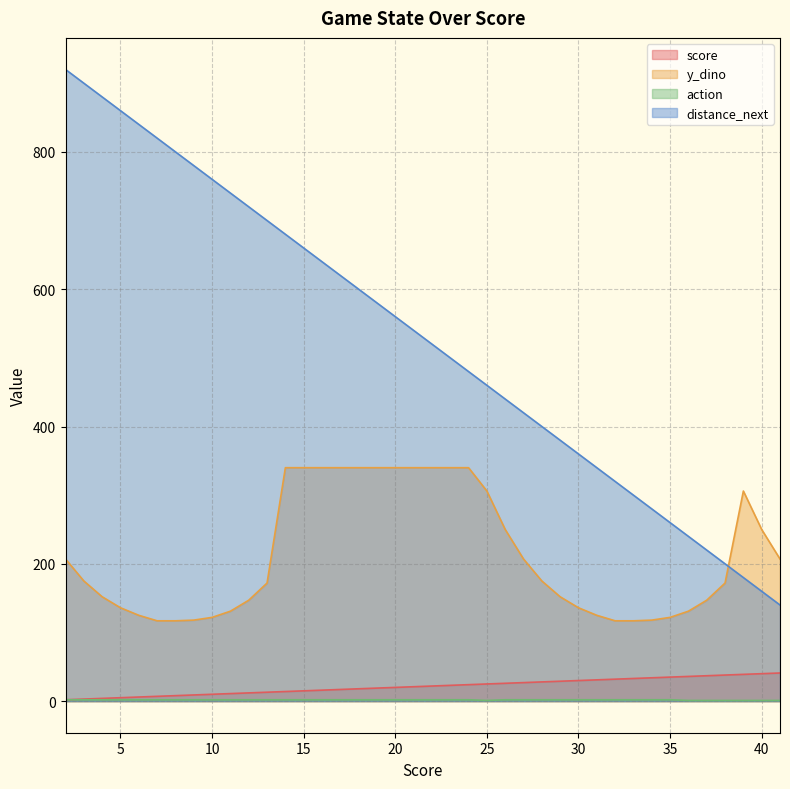

Which category has the lowest value in the distance_next series?

41